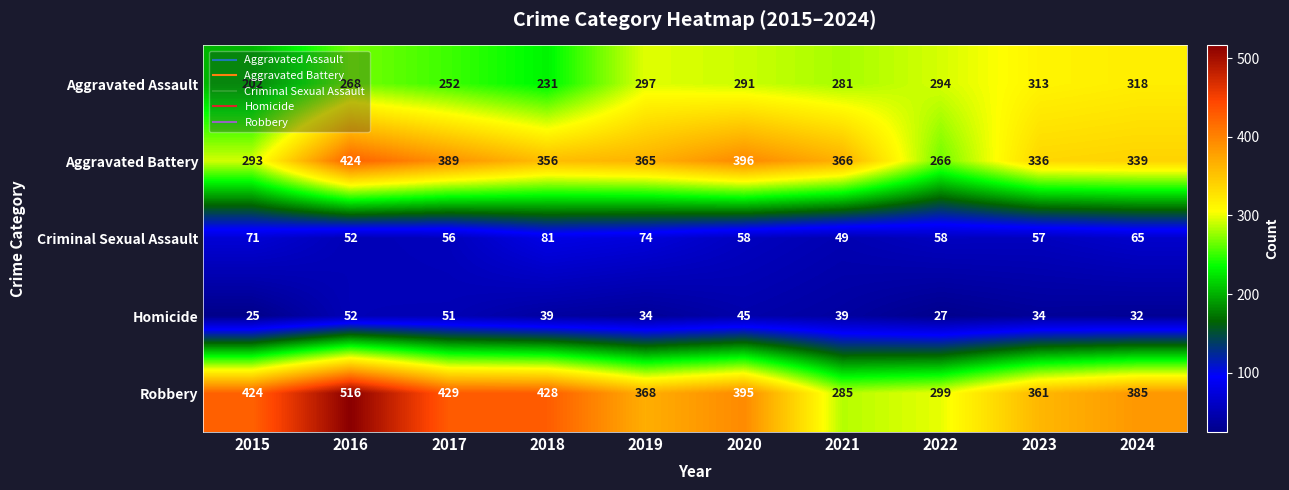

The value of Homicide at 2021 is 61. True or false?

False